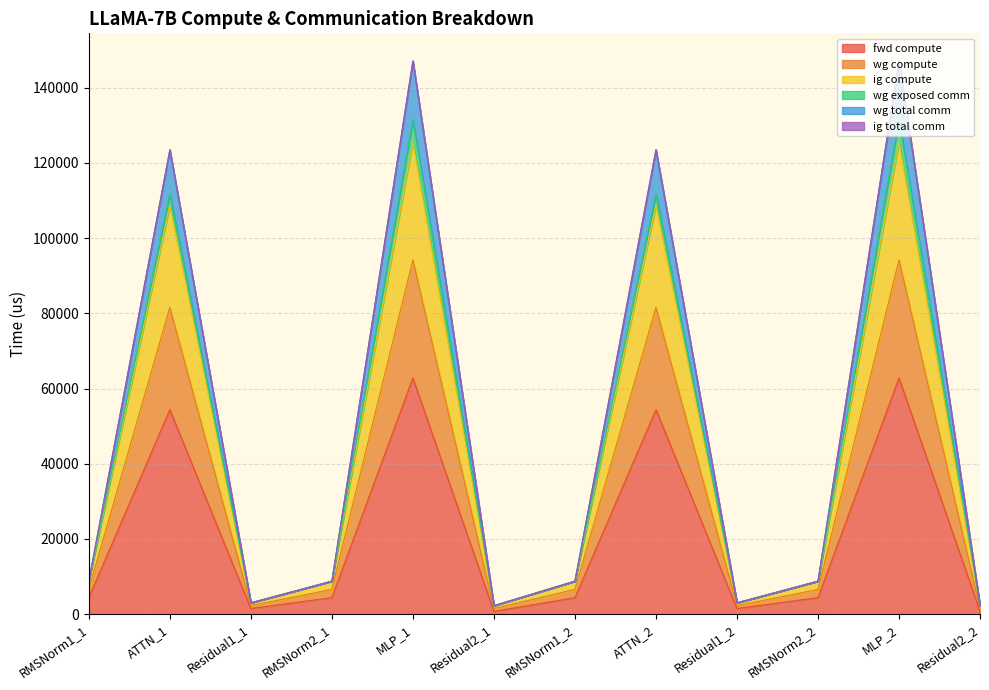

Is it true that fwd compute equals 1508.0 at Residual1_1?

True